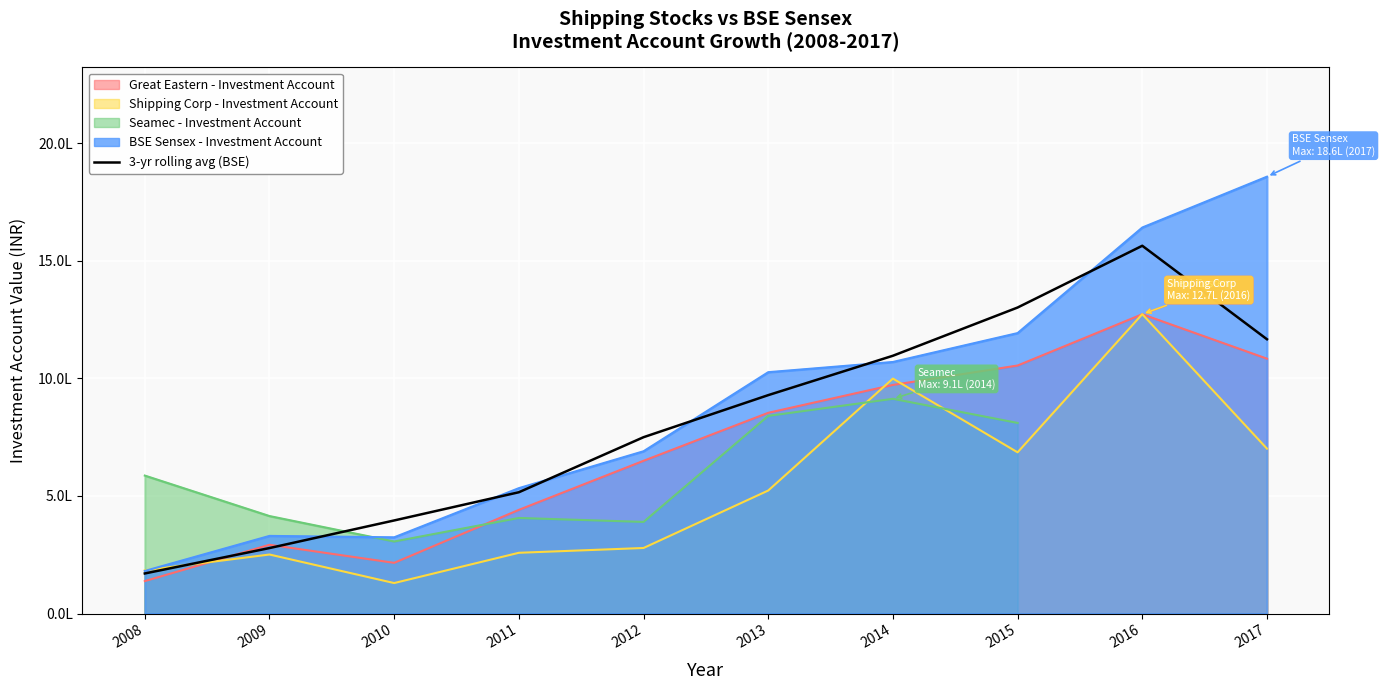

What is the sum of all values?

8164225.2